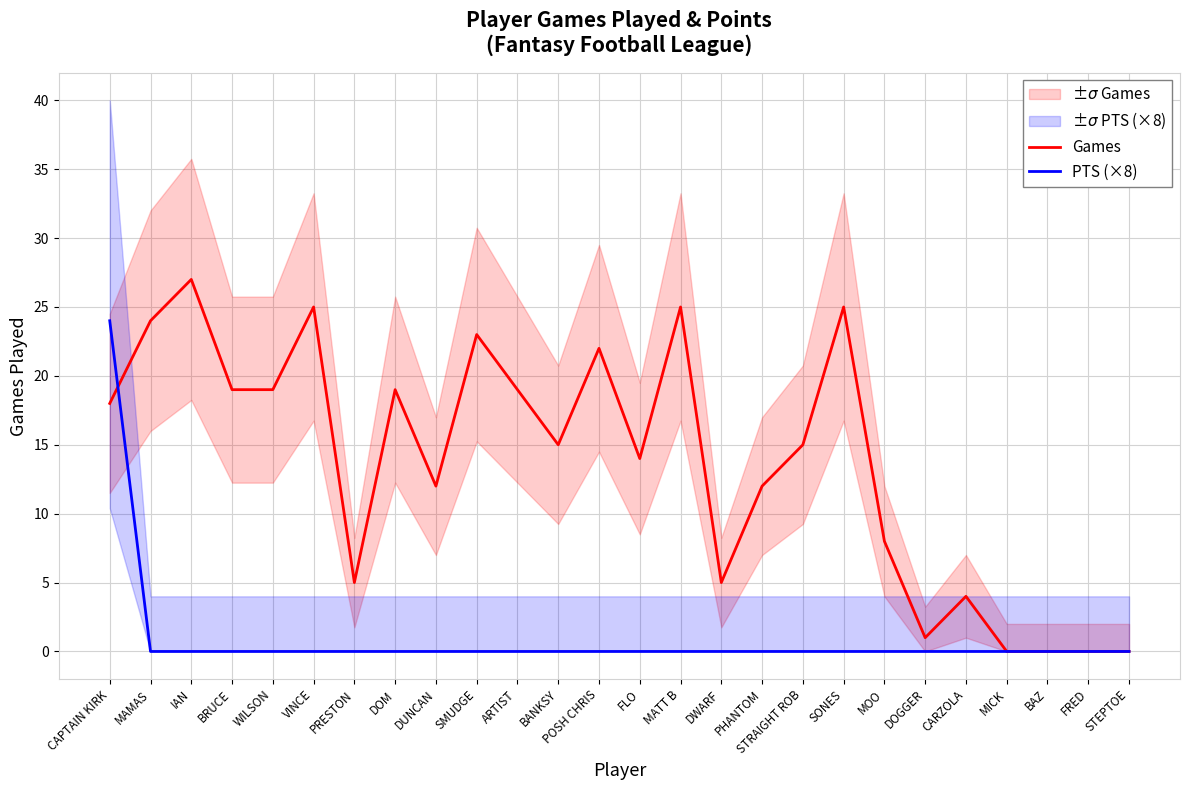

What is the total value across all series at PHANTOM?

12